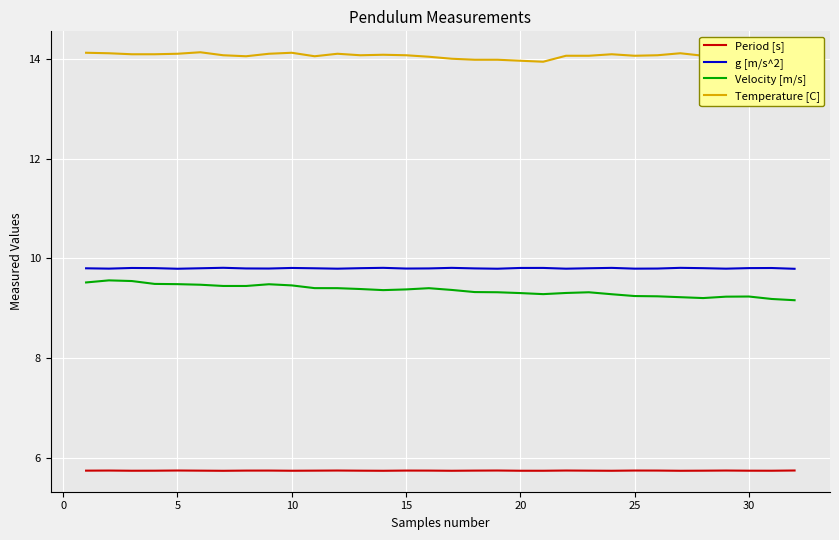

What is the greatest value displayed?

14.1